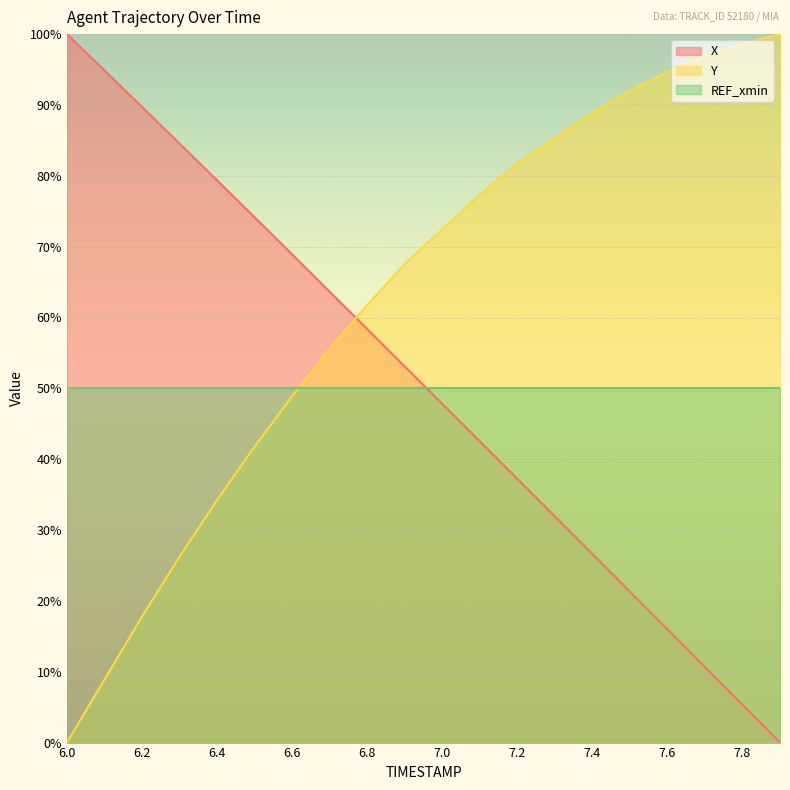

What is the spread (max minus min) of values at 7.5?

70.7